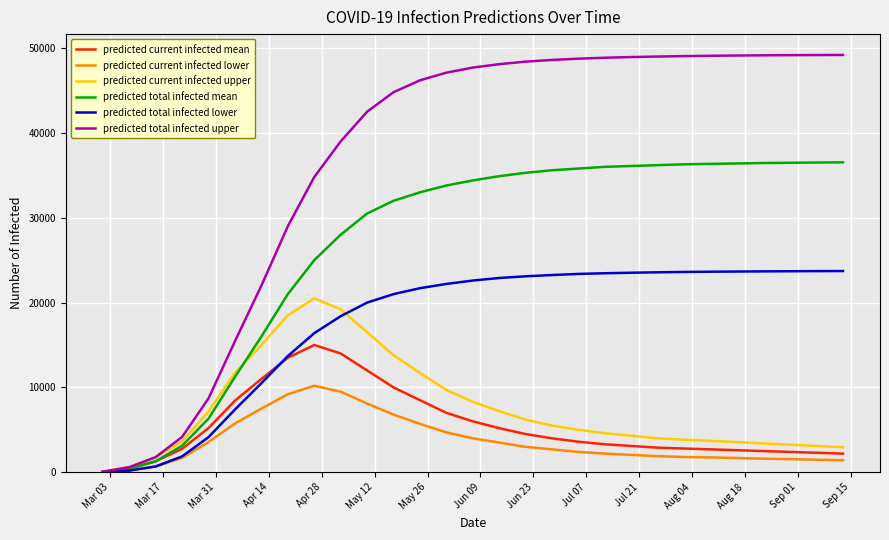

What is the highest value of the predicted current infected upper series?

20500